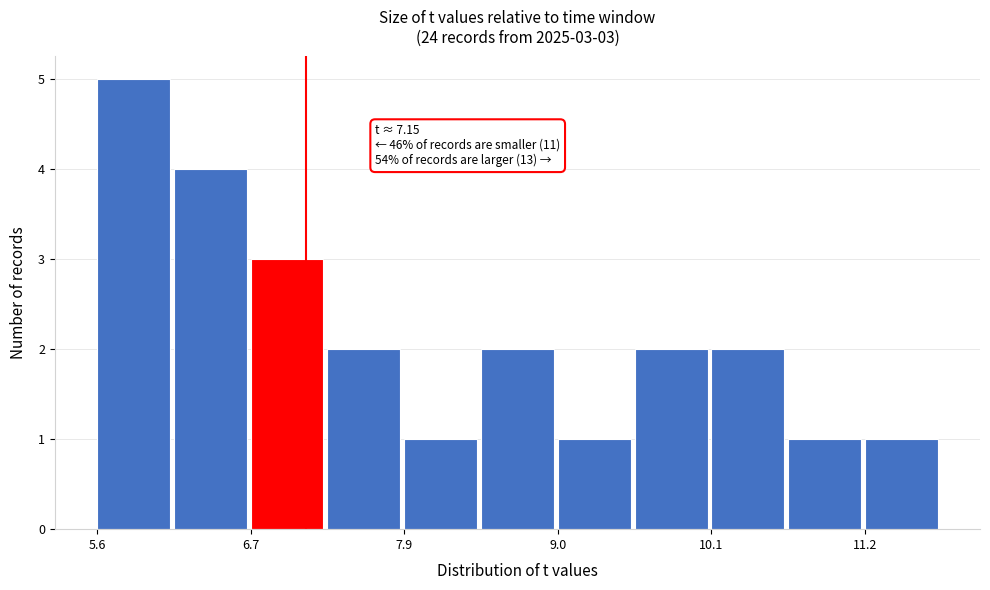

Around what value on the x-axis is the tallest bar? Give the approximate position of its centre, as read against the axis.

6.0